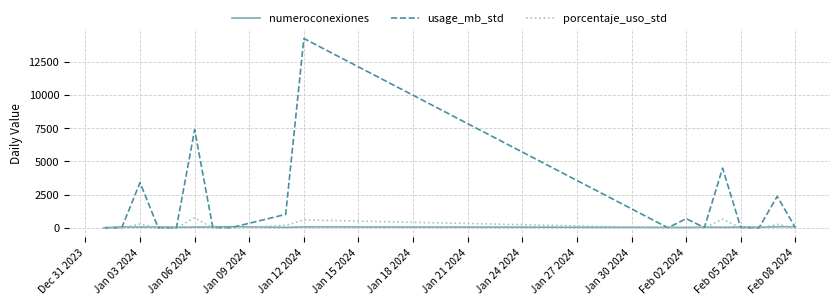

Which series has the widest spread of values?

usage_mb_std